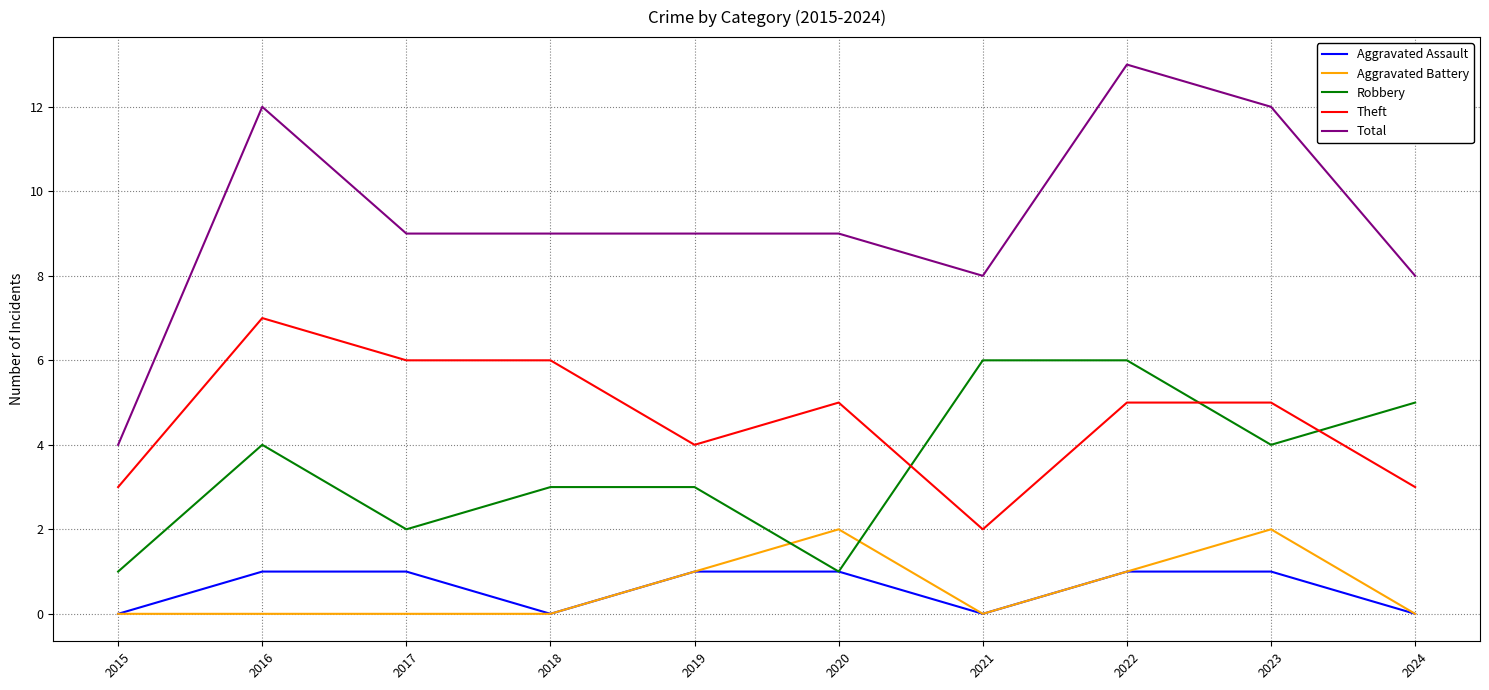

What is the spread (max minus min) of values at 2016?

12